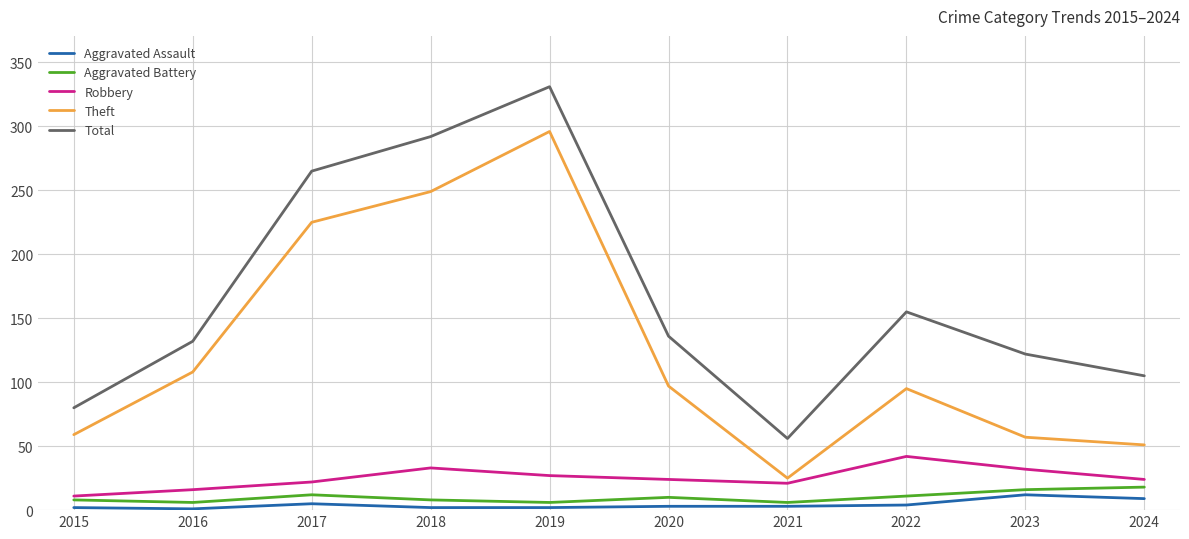

At how many categories does at least one series exceed 142?

4